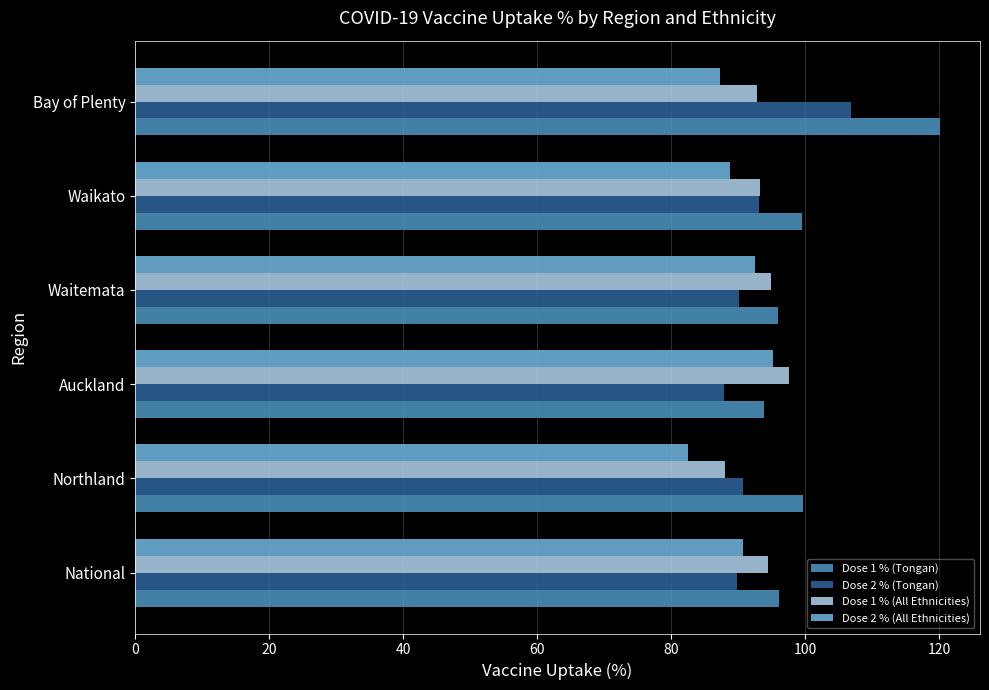

At which category is the sum across all series the highest?

Bay of Plenty